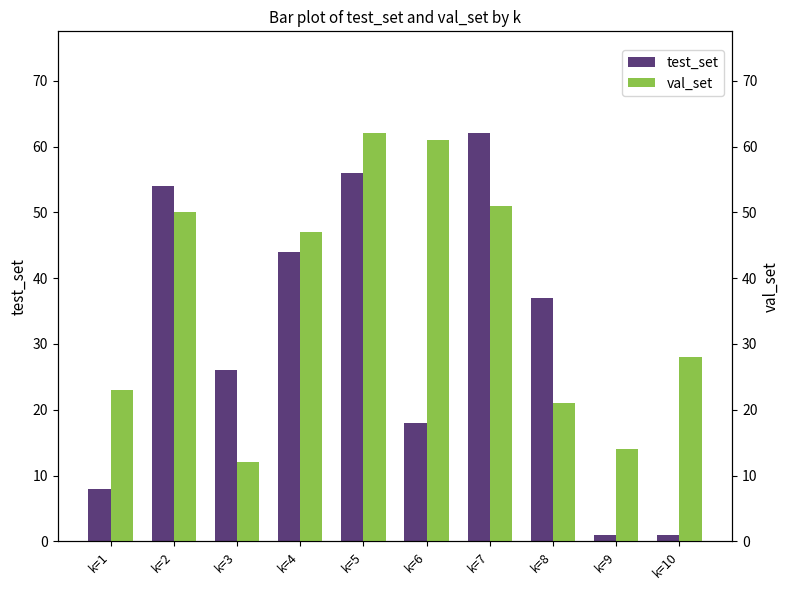

What is the total value across all series at k=9?

15